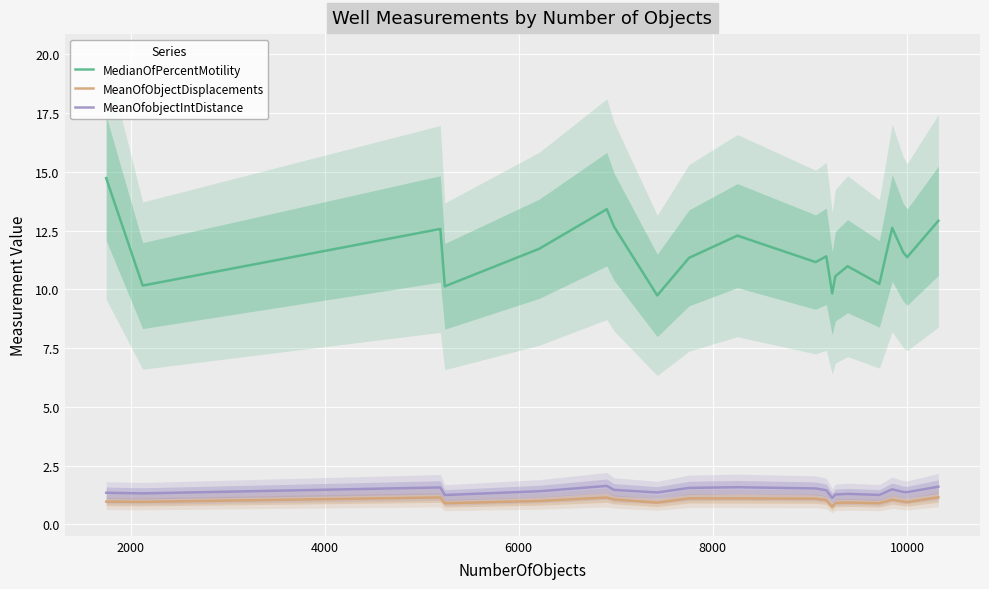

True or false: MedianOfPercentMotility and MeanOfObjectDisplacements intersect in this chart.

False